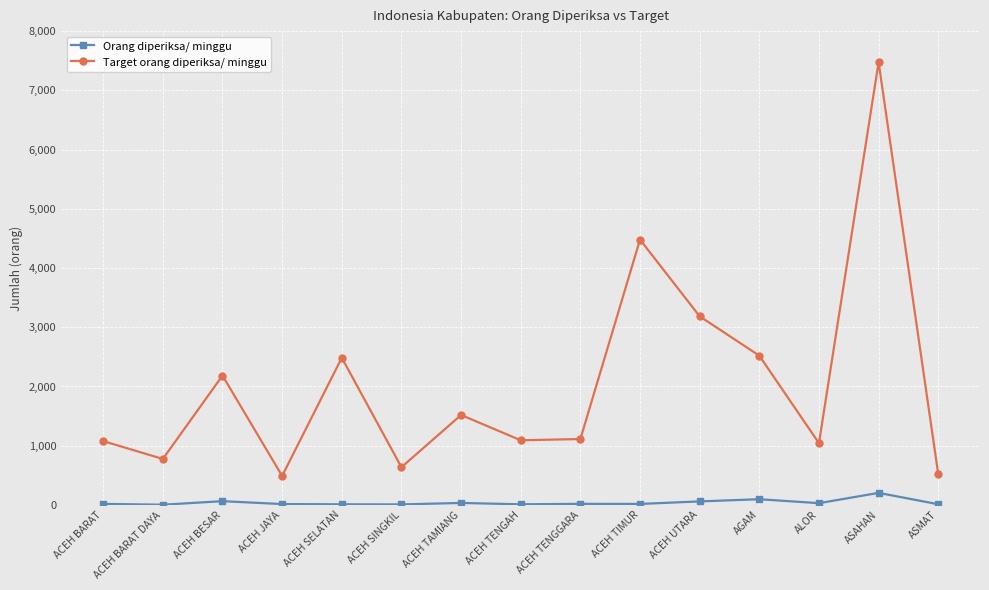

In Target orang diperiksa/ minggu, how many points are higher than both neighbors (excluding endpoints)?

5